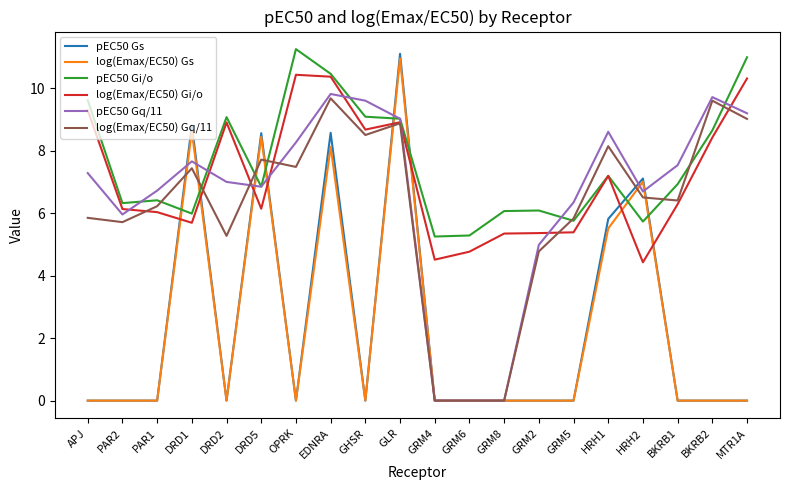

What is the difference between the highest and lowest values at MTR1A?

11.0